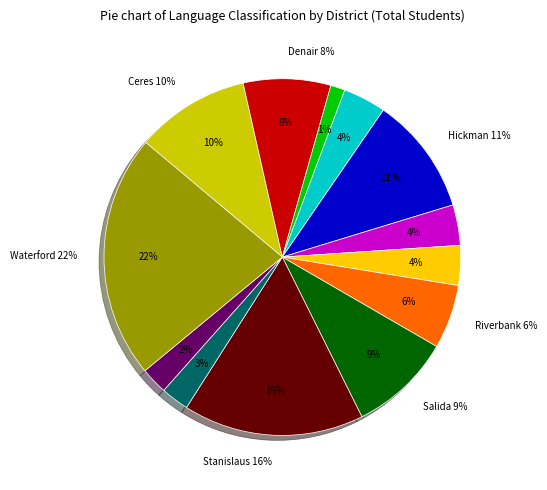

Do Ceres Unified and Modesto City High together represent more than half of the pie?

No